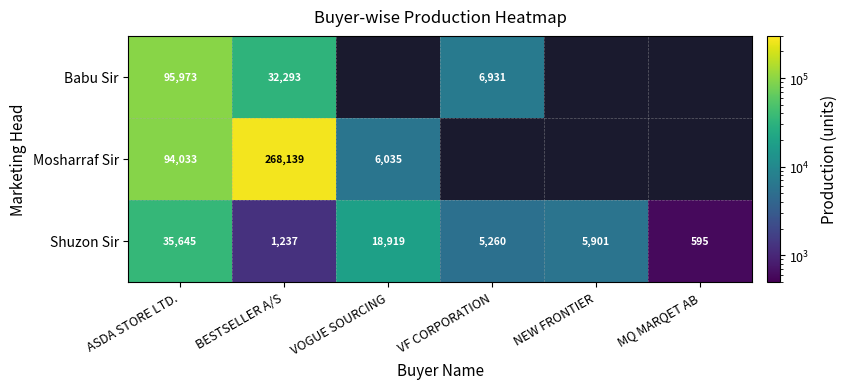

At which category is the sum across all series the highest?

BESTSELLER A/S